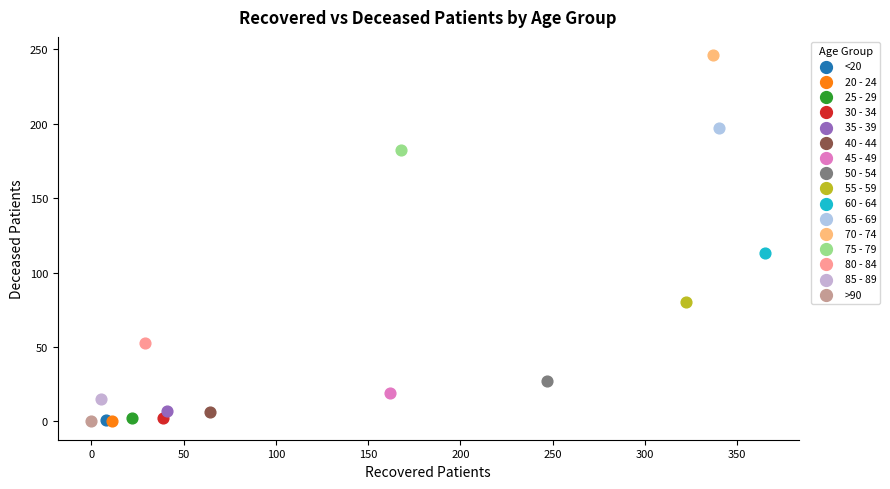

What are all the series names shown in the legend?

<20, 20 - 24, 25 - 29, 30 - 34, 35 - 39, 40 - 44, 45 - 49, 50 - 54, 55 - 59, 60 - 64, 65 - 69, 70 - 74, 75 - 79, 80 - 84, 85 - 89, >90